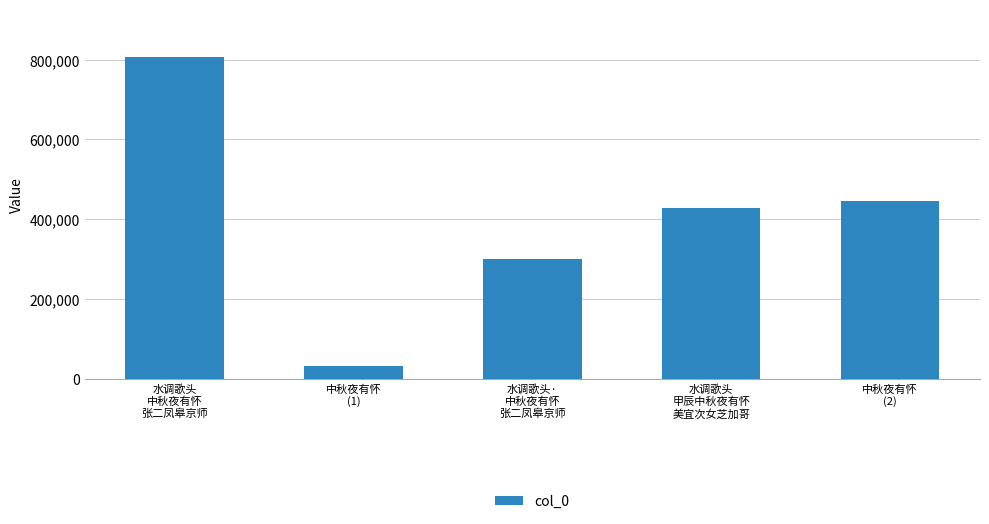

What is the label of the 4th bar from the left?

水调歌头
甲辰中秋夜有怀
美宜次女芝加哥